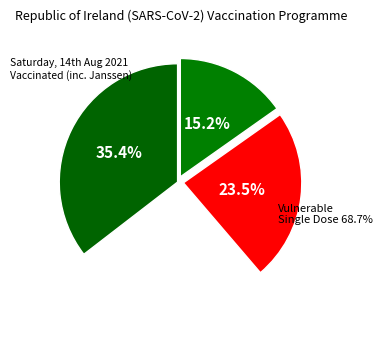

Is 3 the majority of the pie?

No